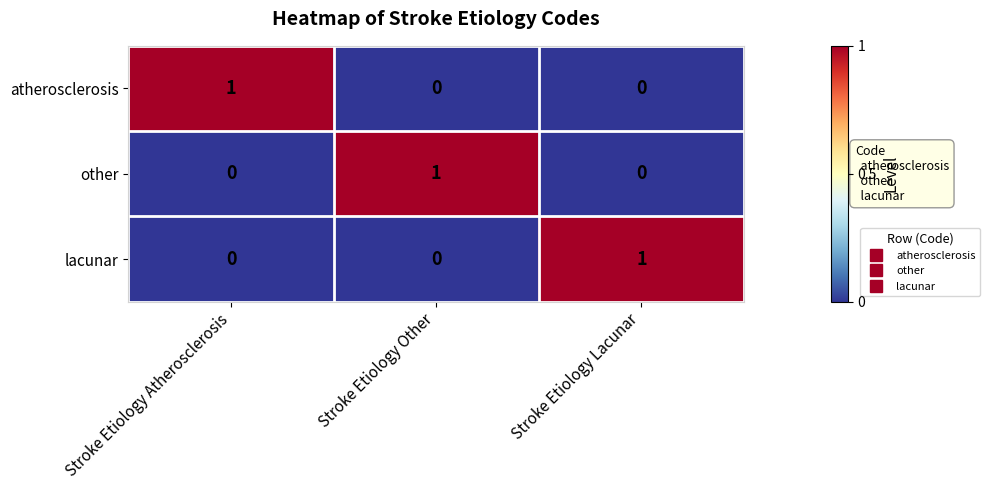

Count the lacunar values in the range 0 to 1.

3